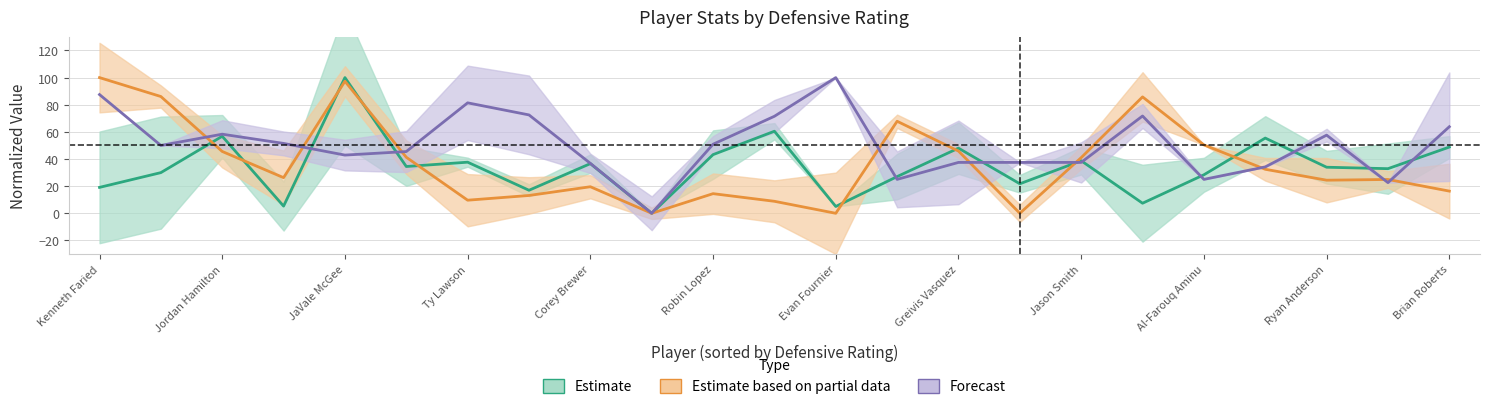

Reading left to right, transcribe all the data shown in this chart.

Estimate: 19.1	30.0	56.8	5.3	100.0	34.5	37.7	17.0	36.6	0.0	43.2	60.5	5.0	27.1	48.0	21.8	38.7	7.4	28.4	55.4	34.0	32.9	48.8
Estimate based on partial data: 100.0	86.1	45.6	26.3	97.3	41.3	9.7	13.1	19.6	0.0	14.5	8.8	0.0	67.8	45.8	0.0	41.0	85.8	50.4	32.4	24.4	24.9	16.4
Forecast: 87.5	50.0	58.3	51.5	42.9	45.5	81.4	72.5	36.8	0.0	50.9	71.5	100.0	25.0	37.5	37.5	37.5	71.7	25.0	34.2	57.6	22.6	63.8